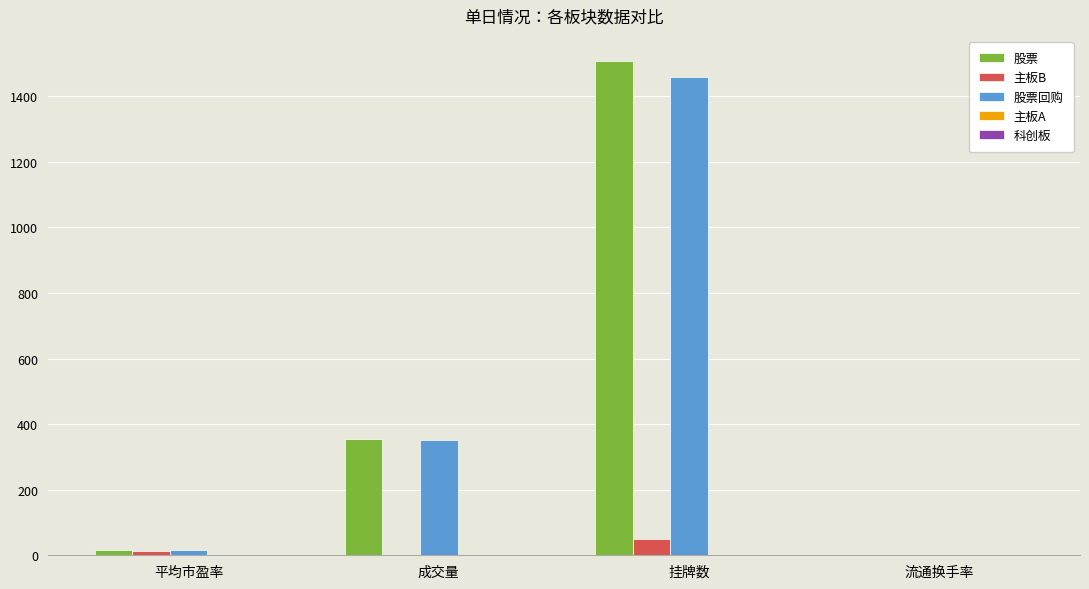

At which category is the sum across all series the highest?

挂牌数